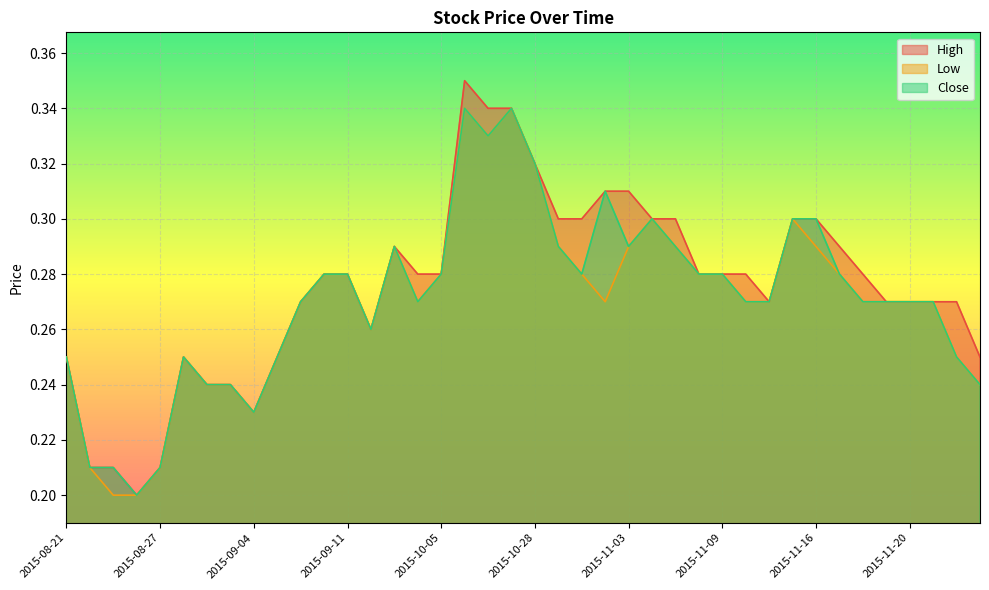

At which category does the chart reach its peak across all series?

2015-10-22